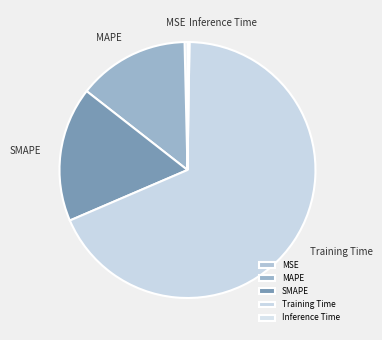

The Training Time slice represents 68% of the pie. True or false?

True